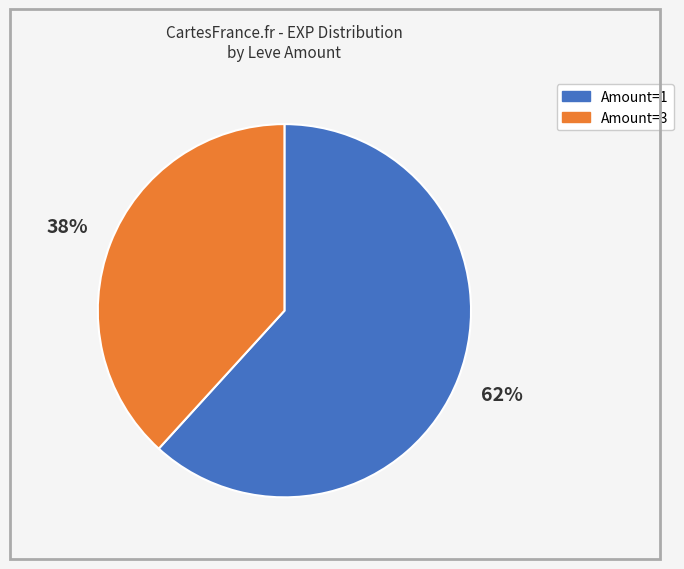

Does any single category account for the majority?

Yes